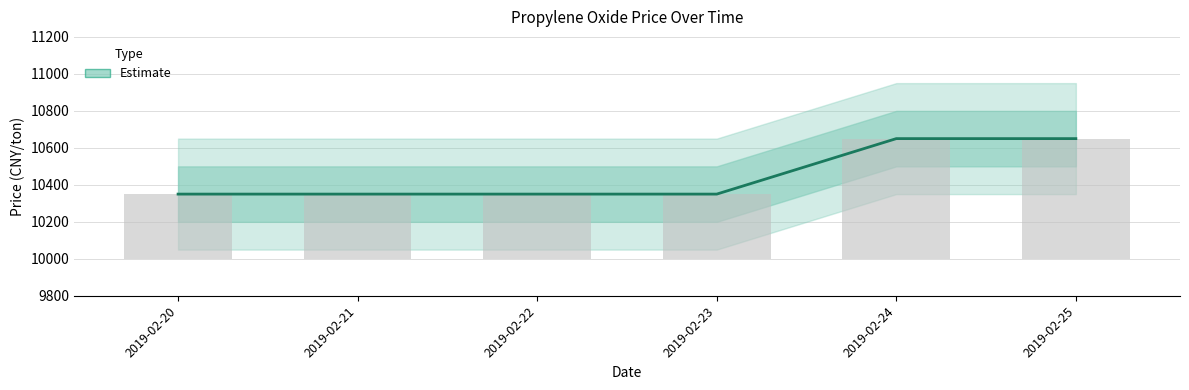

Does the chart contain any negative values?

No